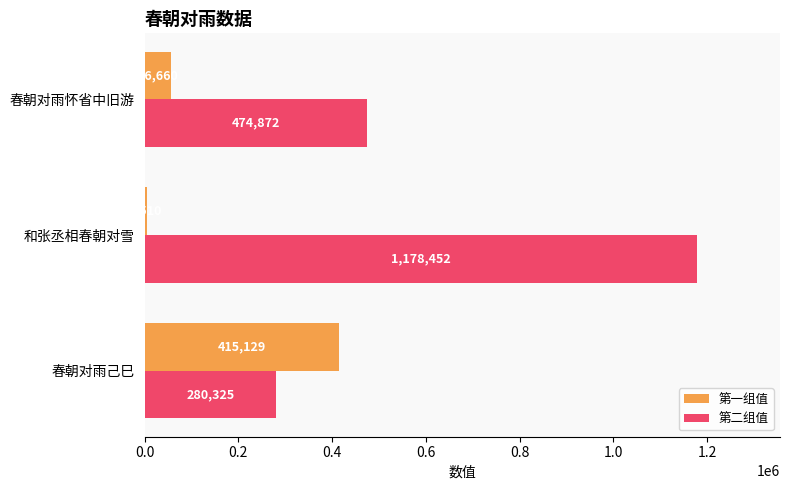

Count the number of data series in this chart.

2